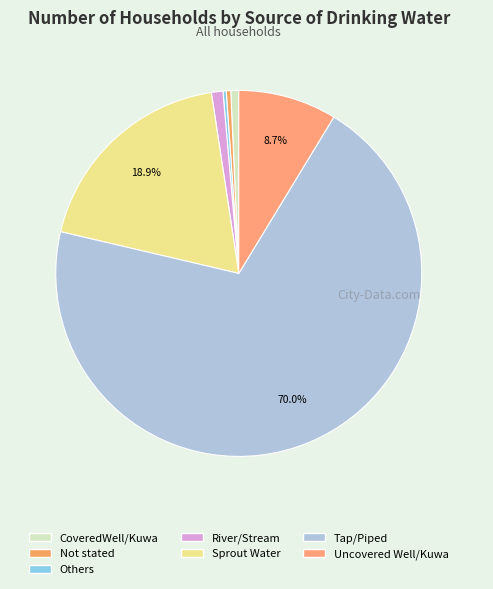

Does Tap/Piped represent more than half of the total?

Yes